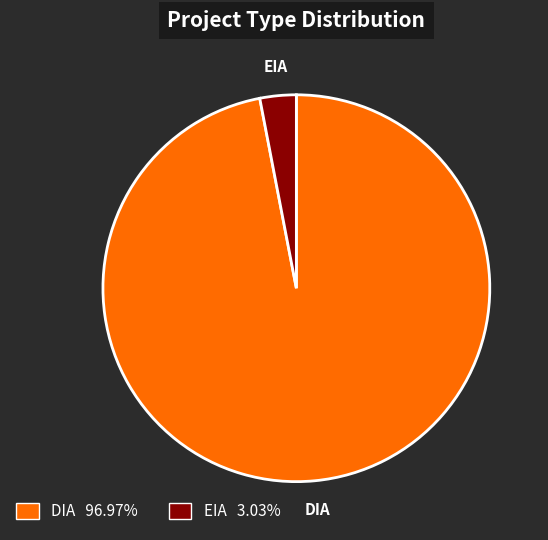

Does any single category account for the majority?

Yes